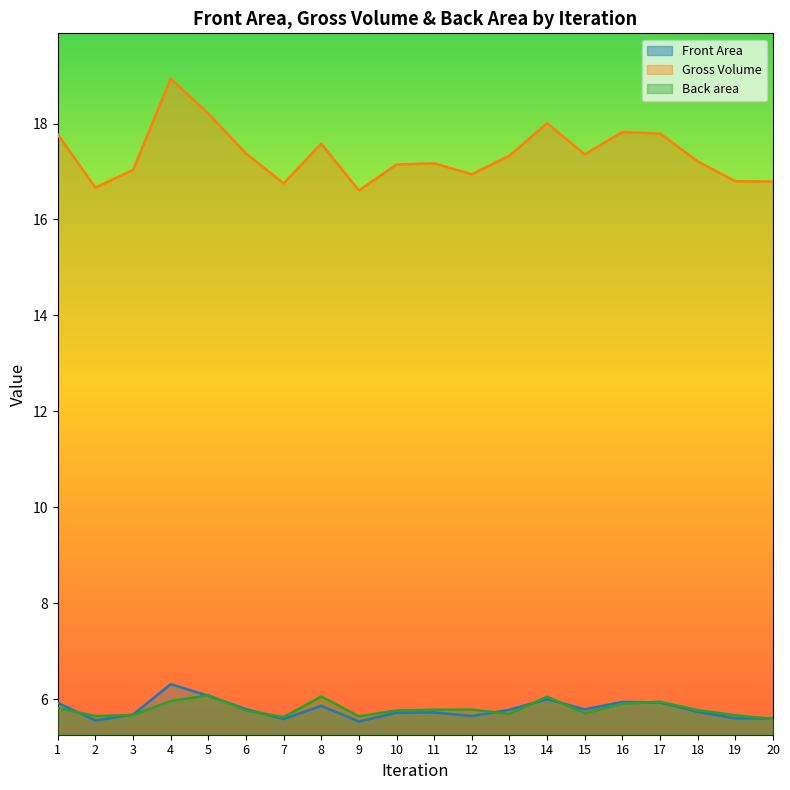

Where is the first local minimum for Back area?

2